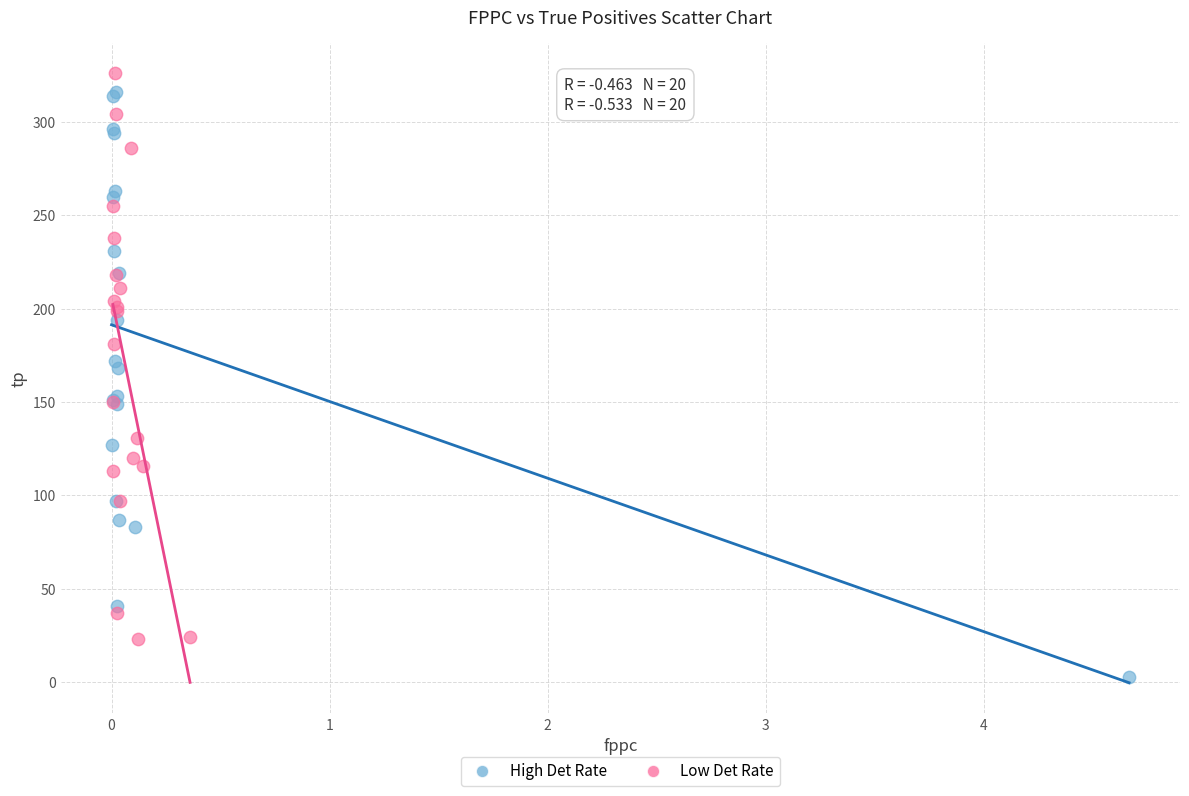

Which series contains the lowest Y value?

High Det Rate